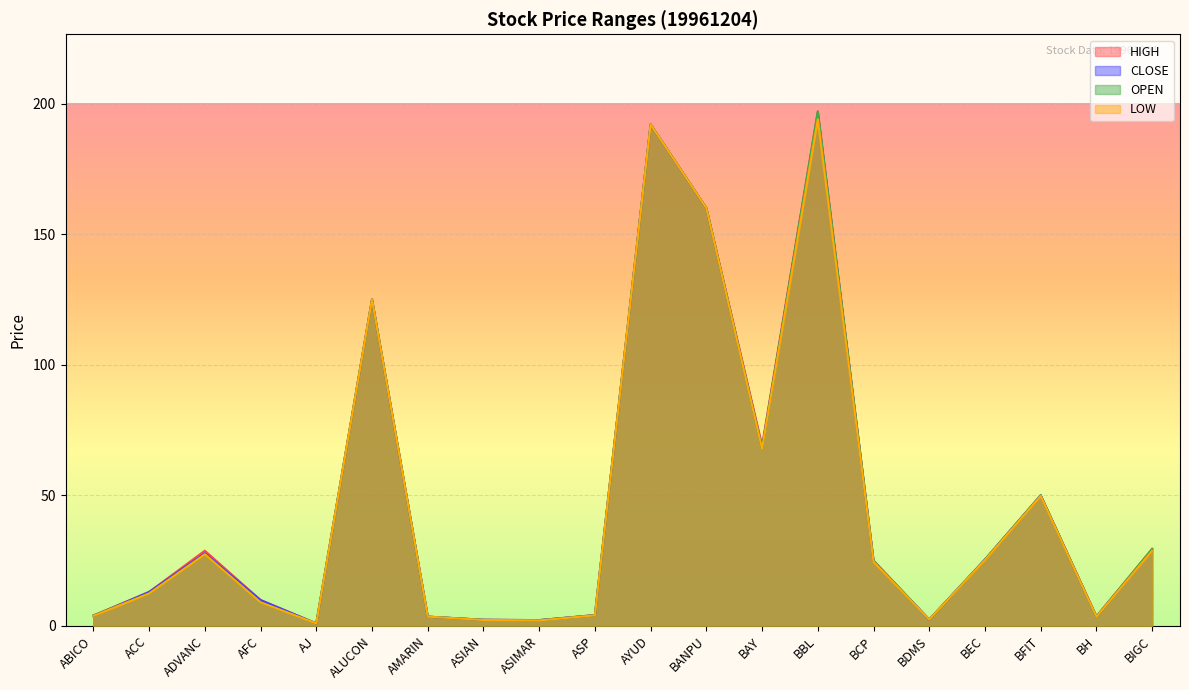

True or false: HIGH and LOW intersect in this chart.

False